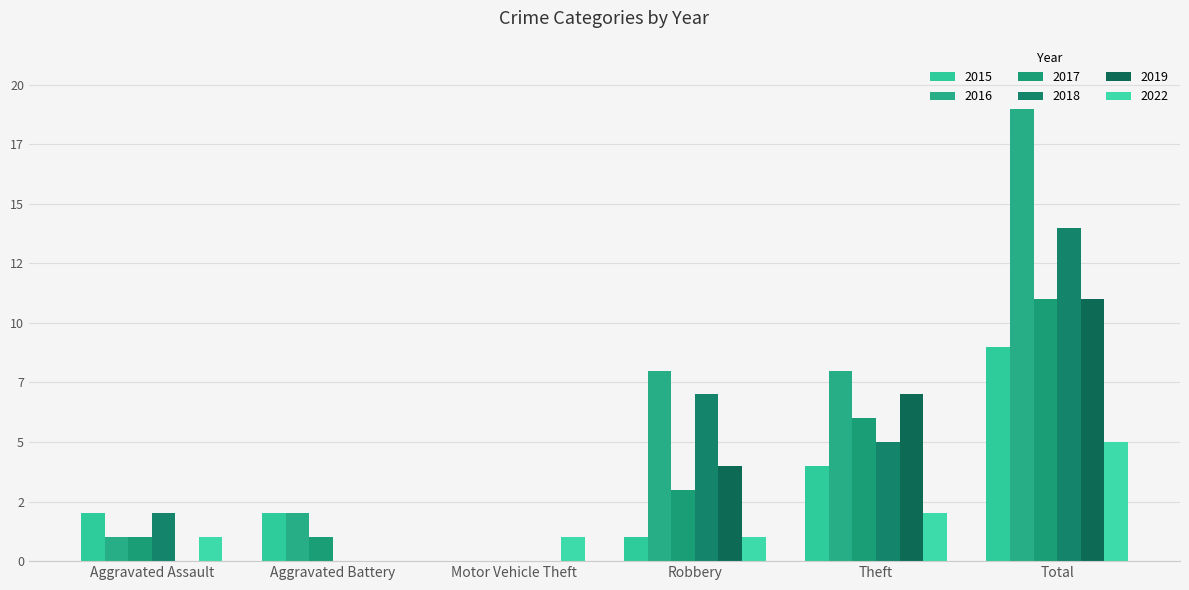

What is the value of the 2015 bar at the 6th from the left?

9